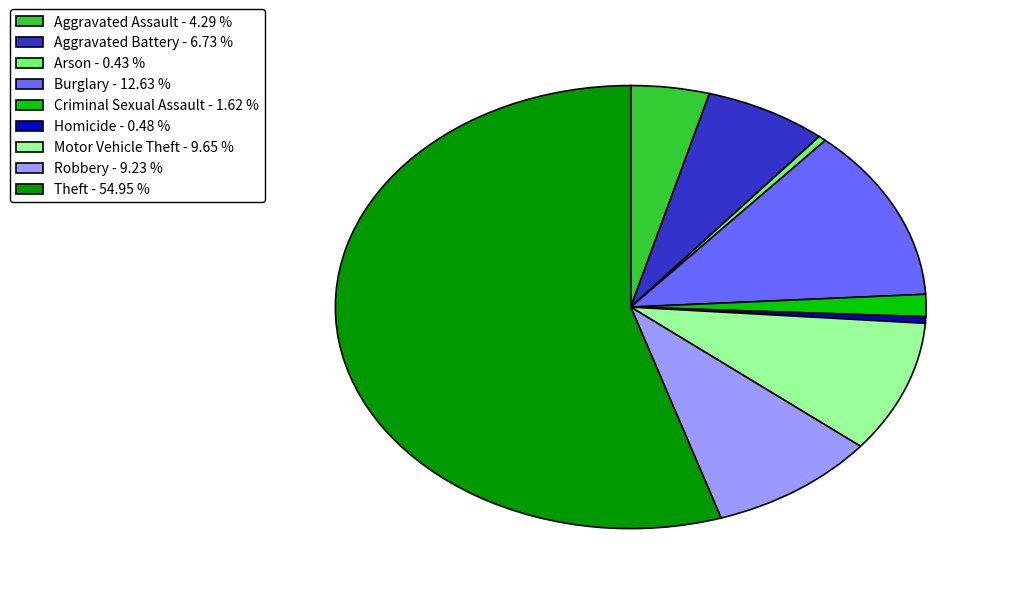

Which has a higher value, Robbery or Aggravated Battery?

Robbery